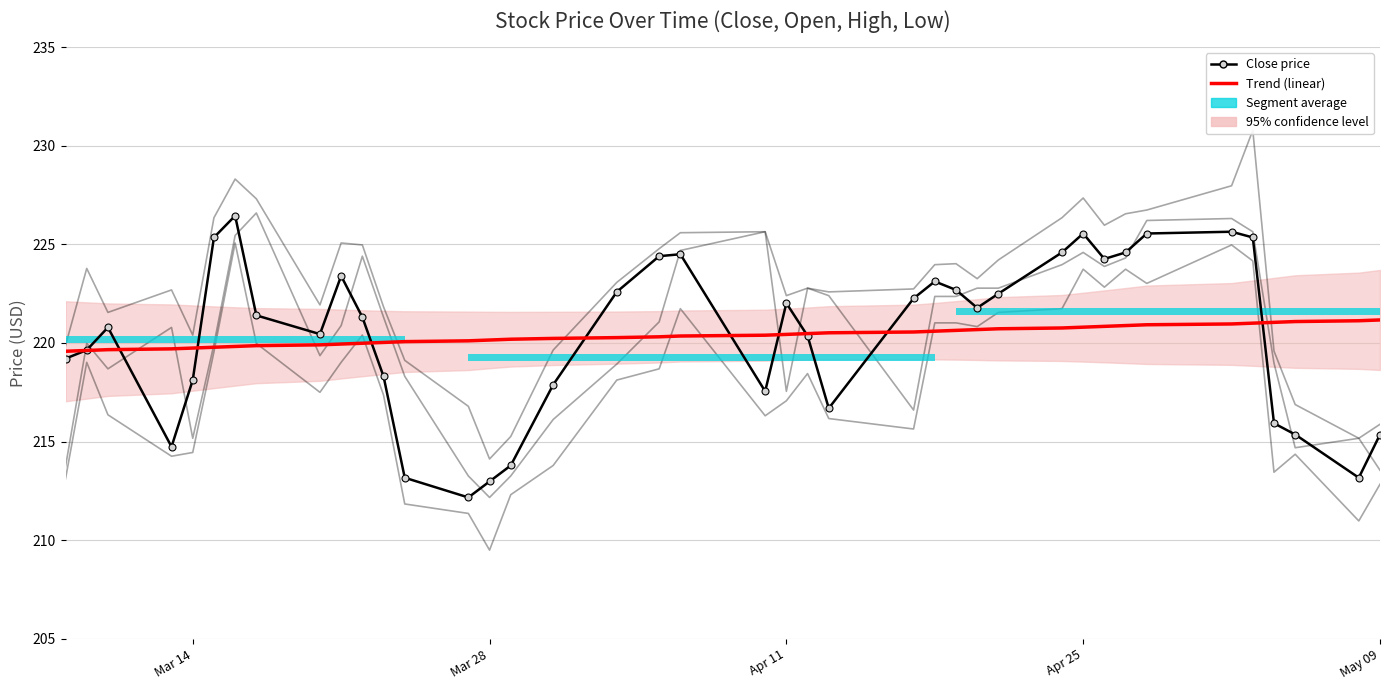

The Open series shows 125.8 at 20. True or false?

False